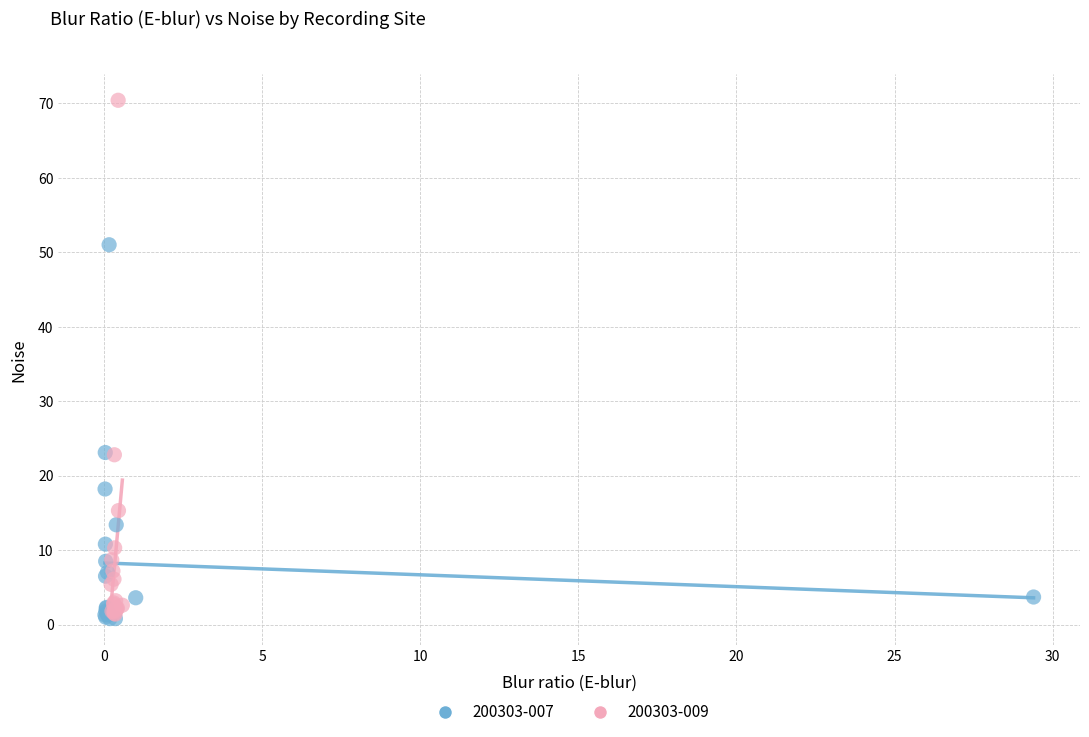

Which series reaches the maximum Y coordinate?

200303-009